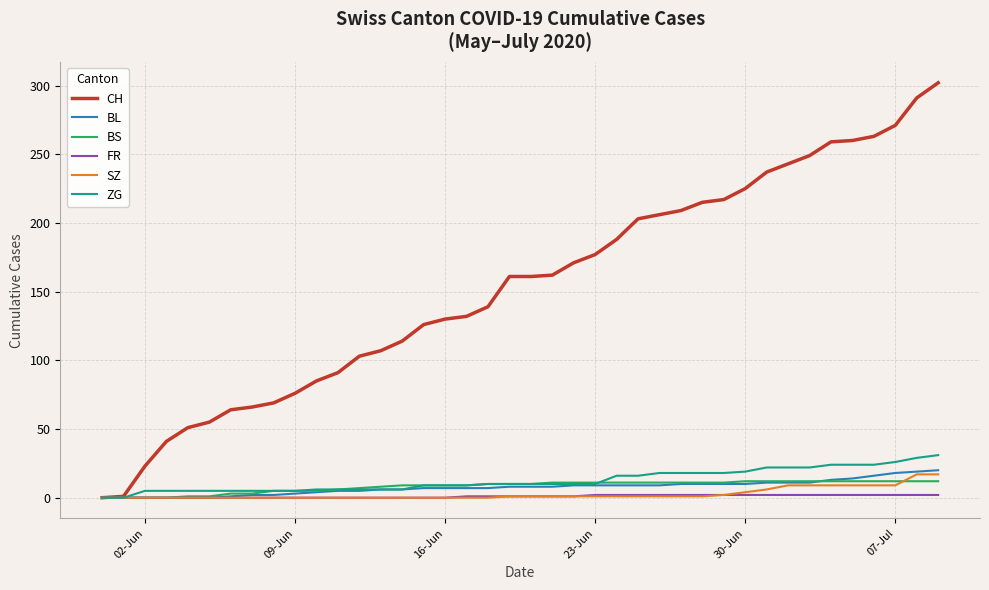

What is the greatest value displayed?

302